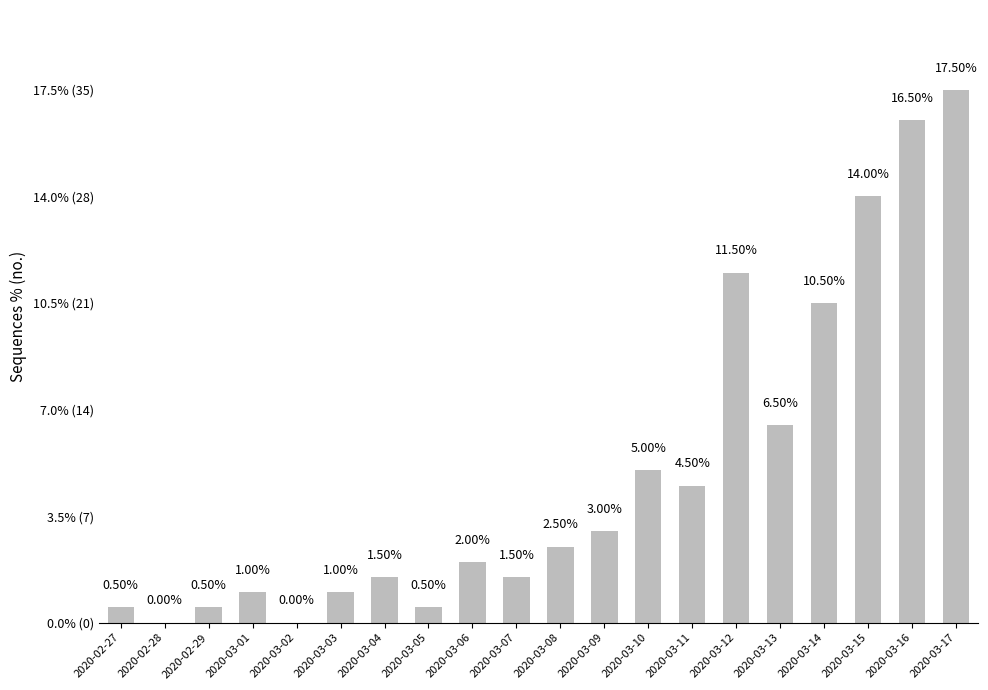

Reading left to right, transcribe all the data shown in this chart.

1	0	1	2	0	2	3	1	4	3	5	6	10	9	23	13	21	28	33	35